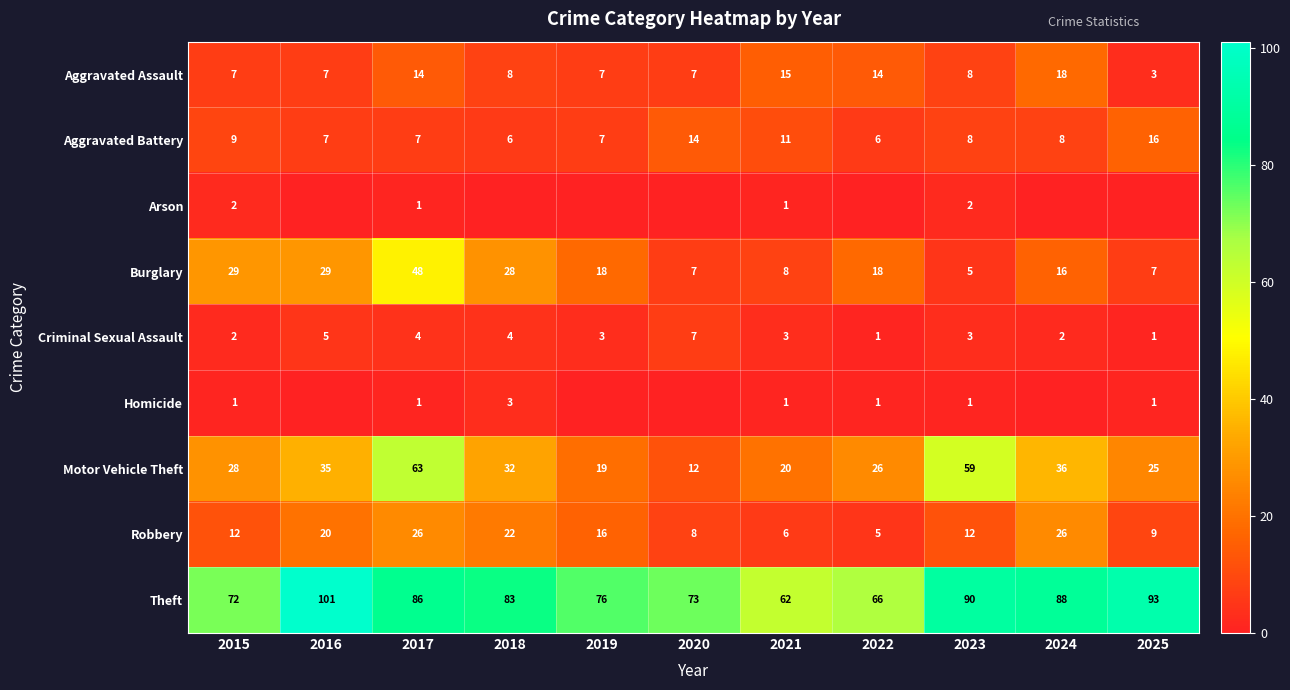

What is the maximum value shown in the chart?

101